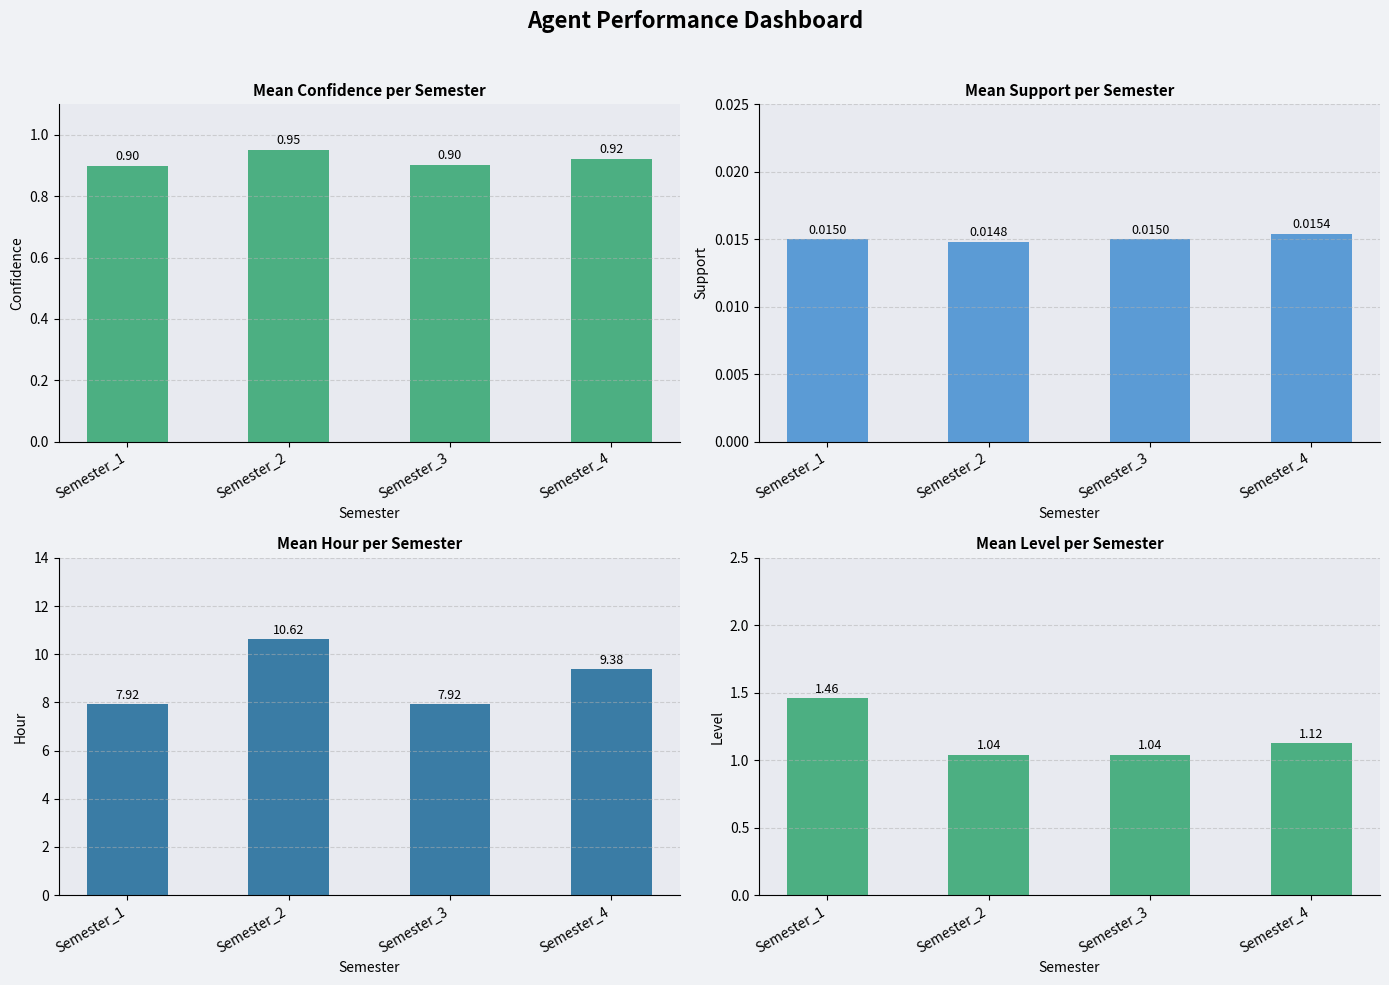

What is the value of the Mean Level bar at the 3rd from the left?

1.0